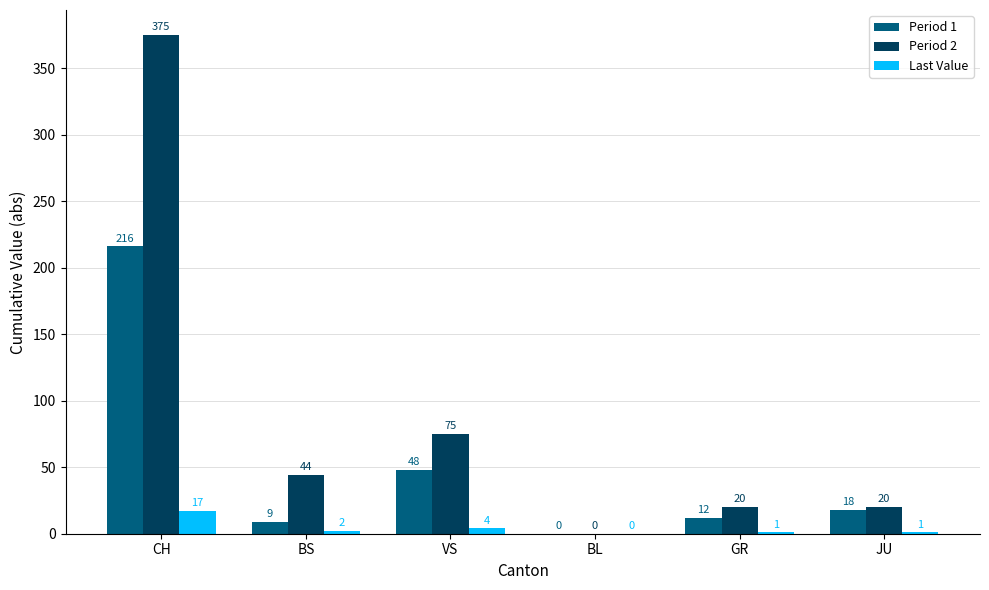

Which series changed the most between VS and GR?

Period 2